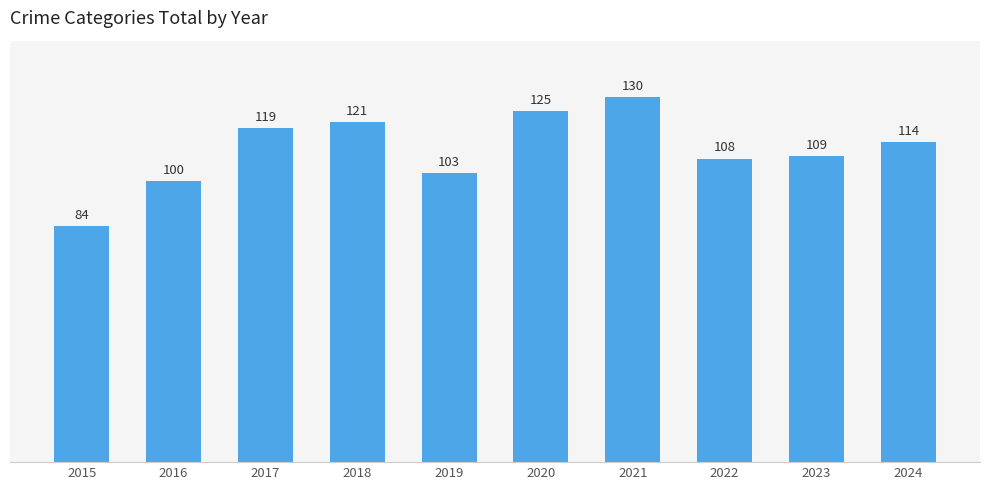

Which has a higher value, 2017 or 2023?

2017